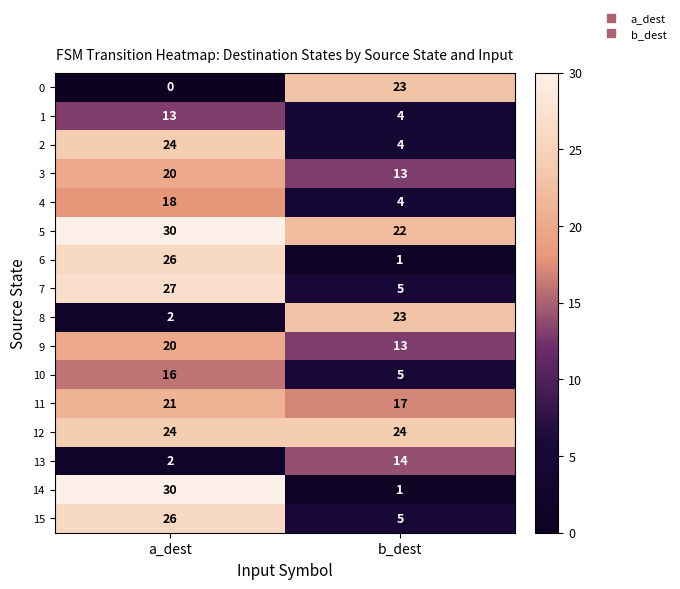

Is it true that 10 equals 8 at b_dest?

False